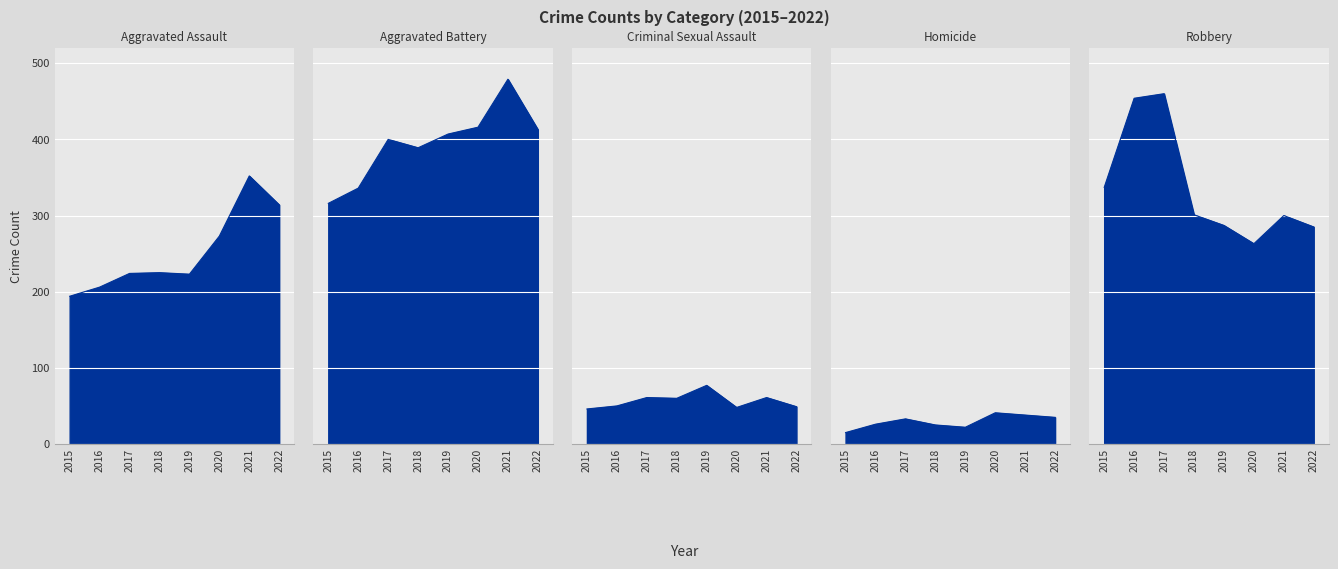

Reading left to right, extract all data points from this chart.

Aggravated Assault: 194	206	224	225	223	273	352	314
Aggravated Battery: 316	336	400	389	407	416	479	413
Criminal Sexual Assault: 46	50	61	60	77	48	61	49
Homicide: 15	26	33	25	22	41	38	35
Robbery: 337	454	460	301	287	263	300	285